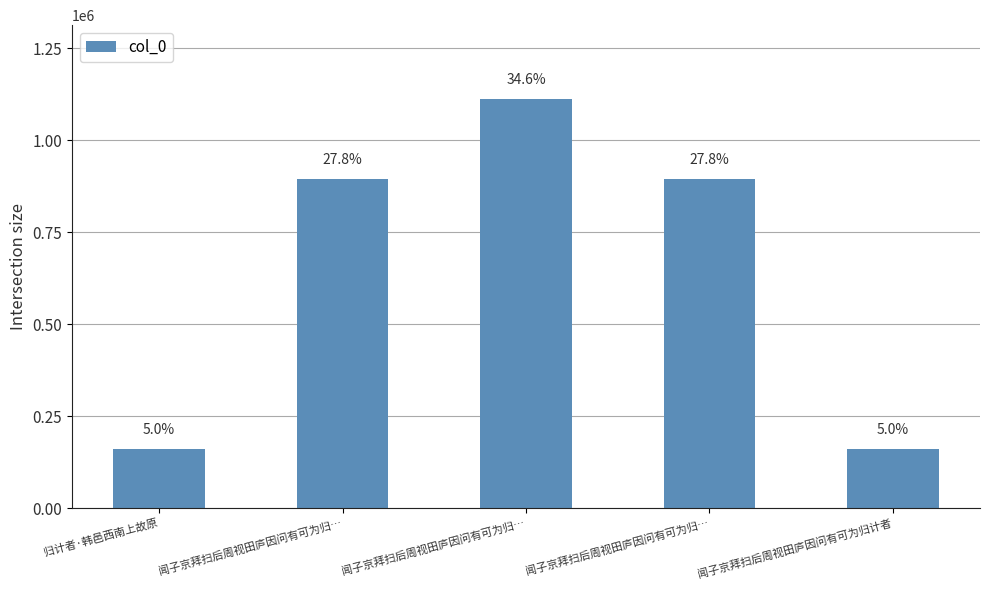

What is the sum of all values?

3219461